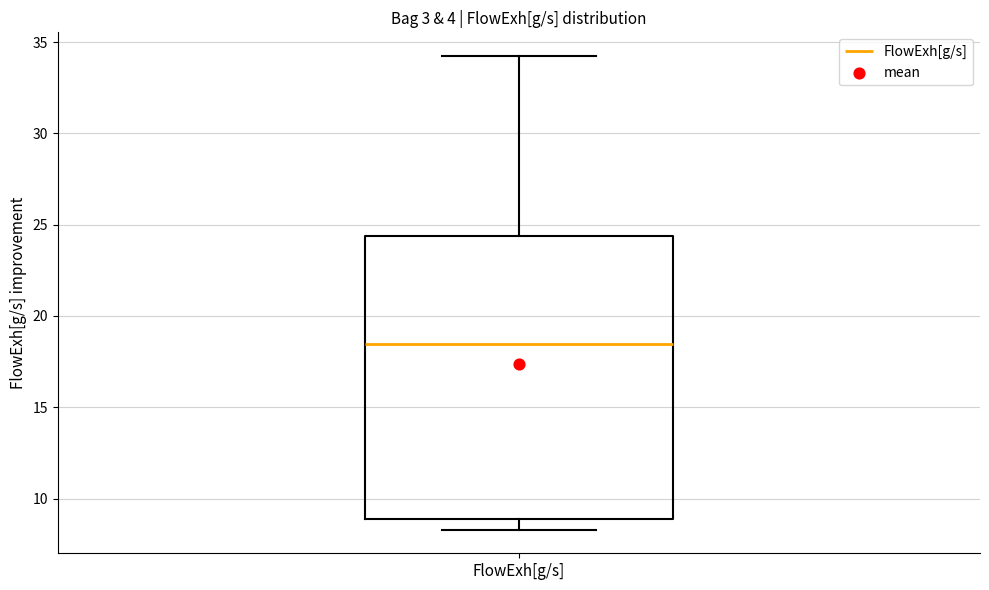

Where is the upper edge of the box for FlowExh[g/s] on the y-axis? The values are not printed on the chart, so give them approximately, as read against the axis.

24.5